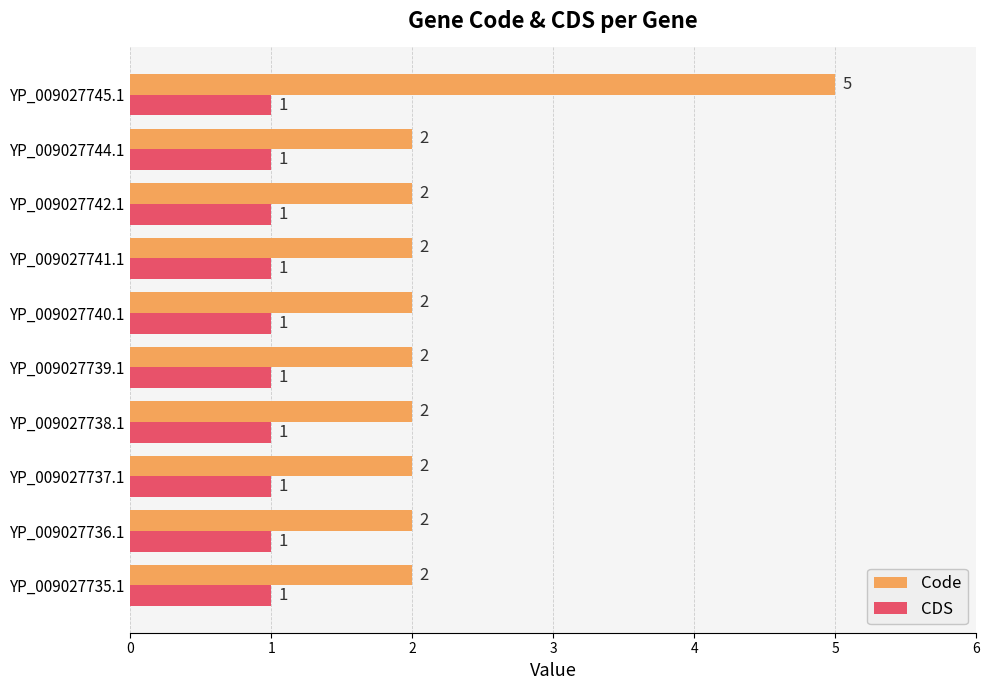

What is the maximum value shown in the chart?

5